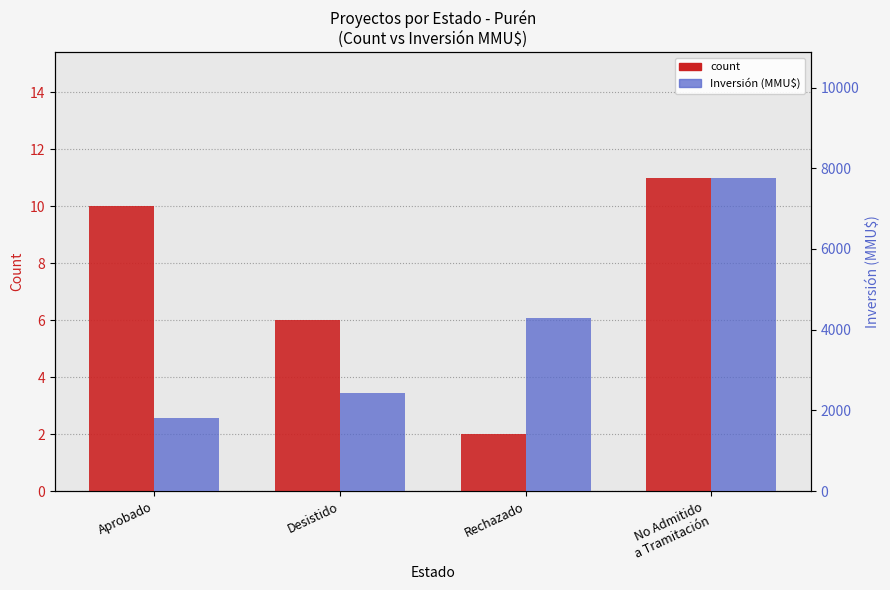

The Inversión (MMU$) series shows 2430 at Desistido. True or false?

True